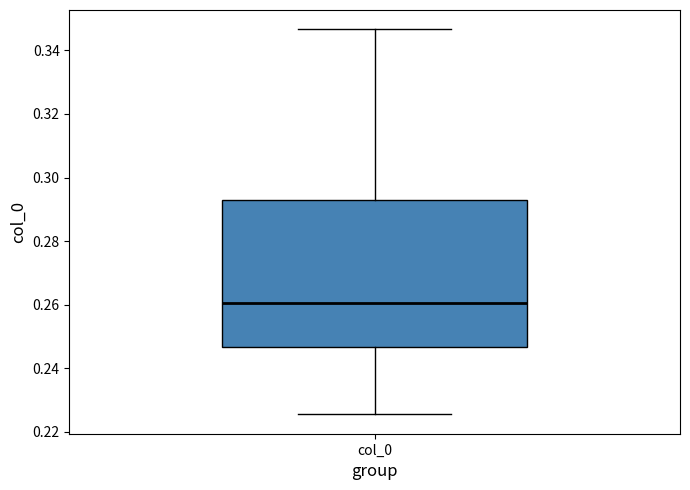

Transcribe this box plot: give where the median line is, the range the box spans, and where the two whiskers end, as read against the y-axis. The values are not printed on the chart, so give them approximately, as read against the axis.

median 0.260, box 0.246 to 0.292, whiskers 0.226 to 0.346